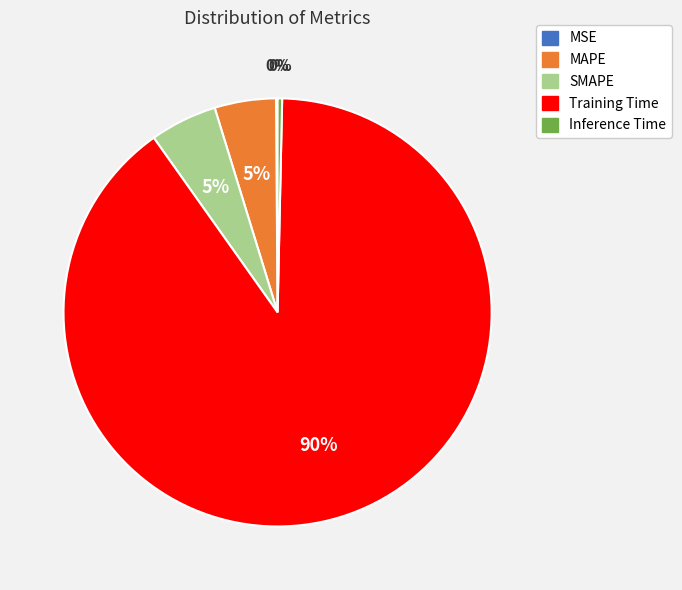

Is Training Time the majority of the pie?

Yes